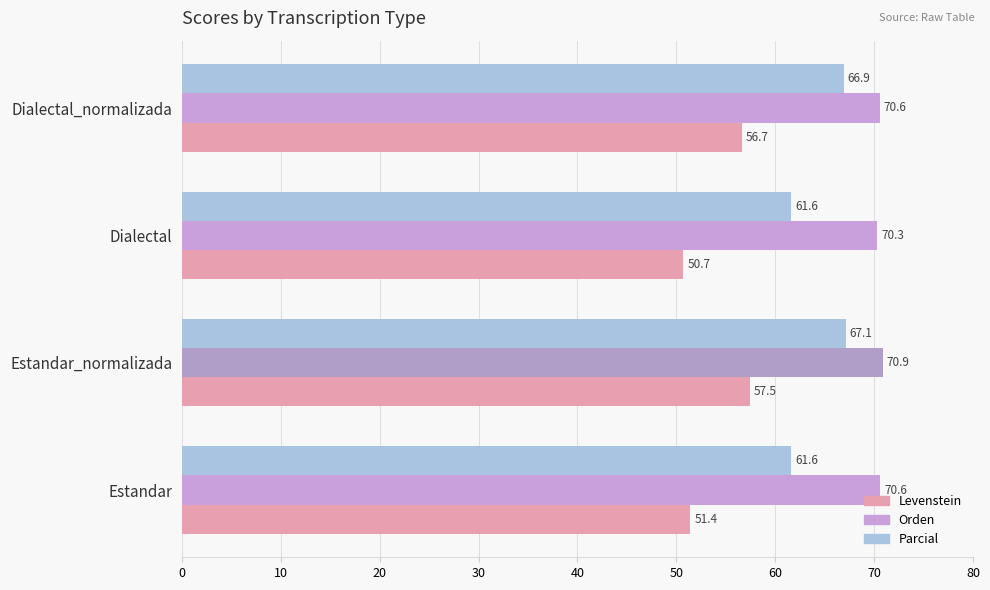

List the series in order of their peak value, highest first.

Orden, Parcial, Levenstein